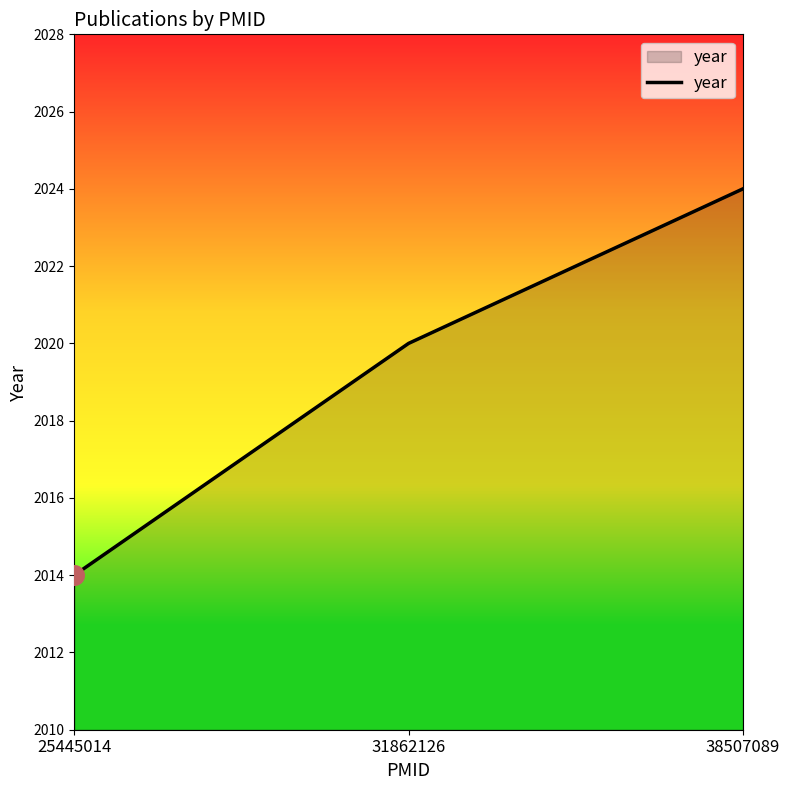

Between 25445014 and 38507089, which is larger?

38507089